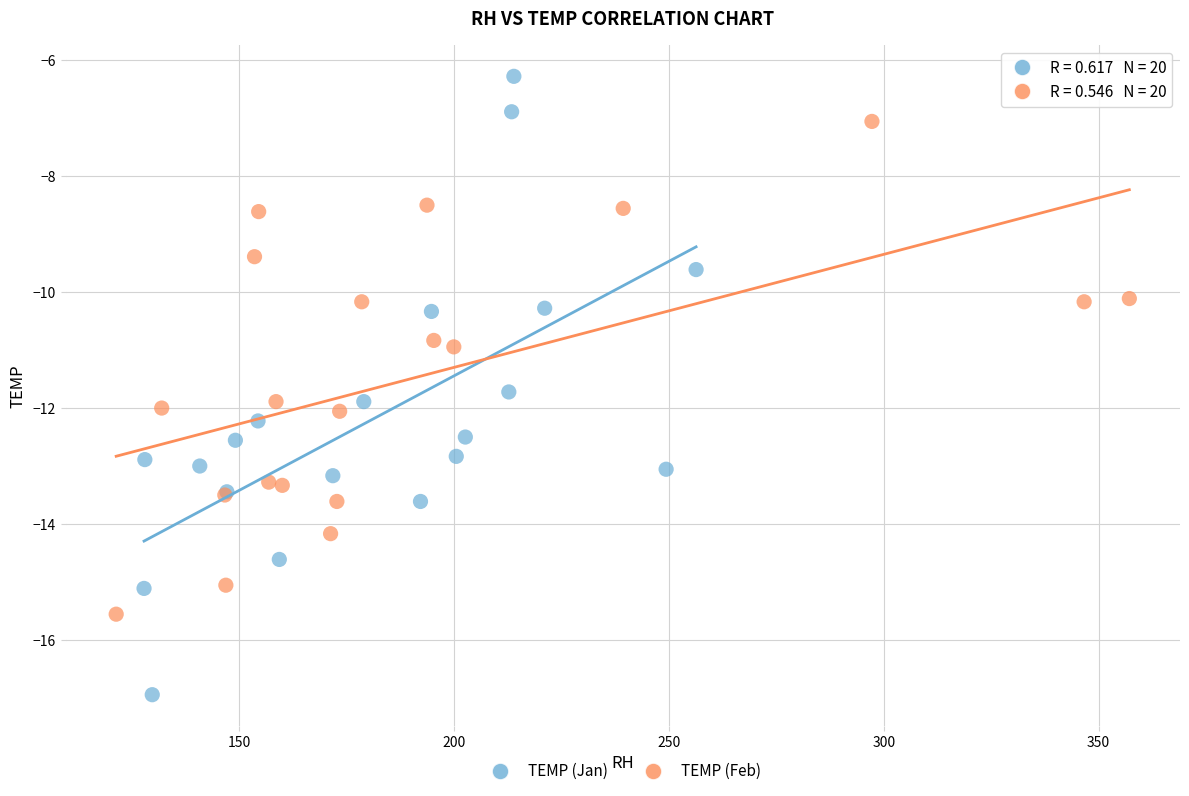

Which series has the widest spread of Y values?

TEMP (Jan)